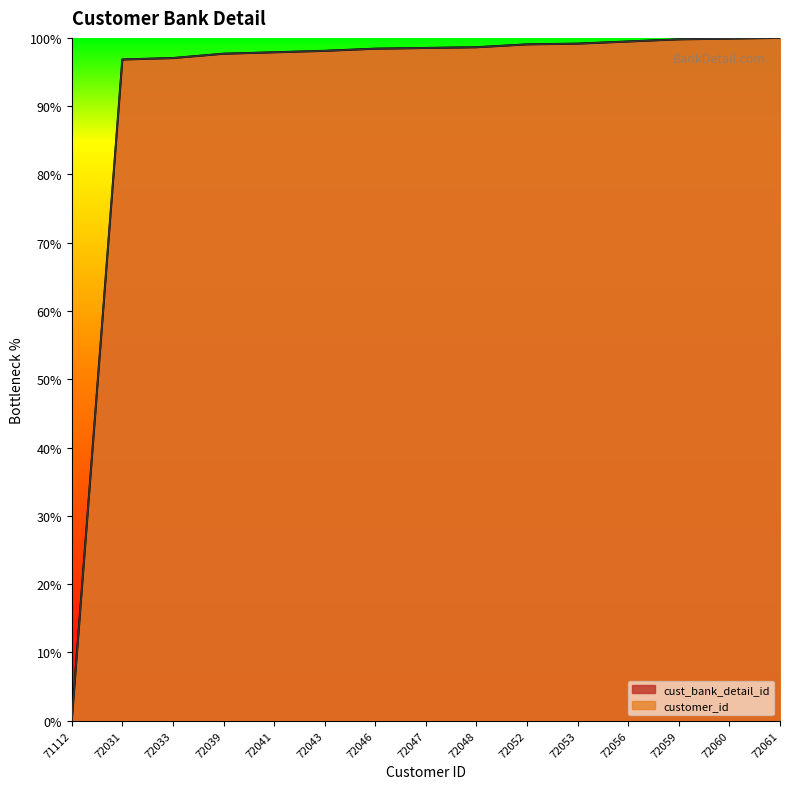

Which series changed the most between 72039 and 72047?

cust_bank_detail_id